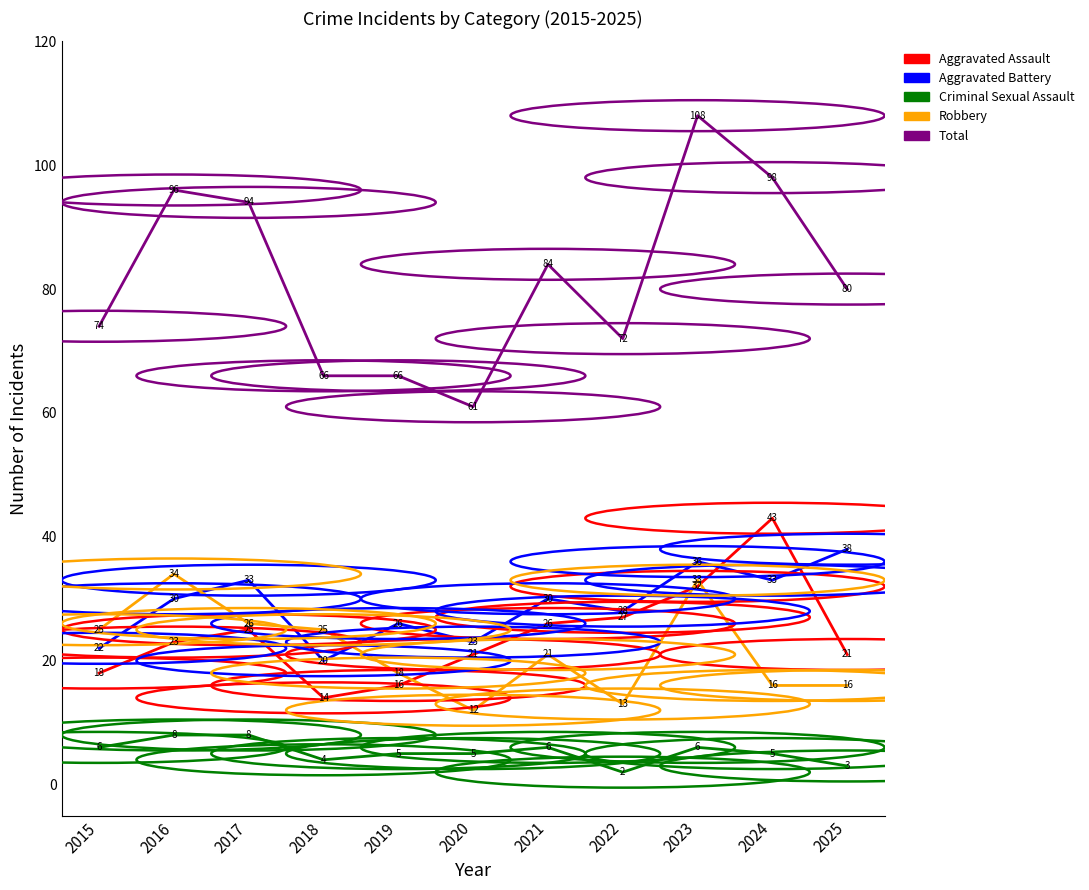

What is the spread (max minus min) of values at 2024?

93